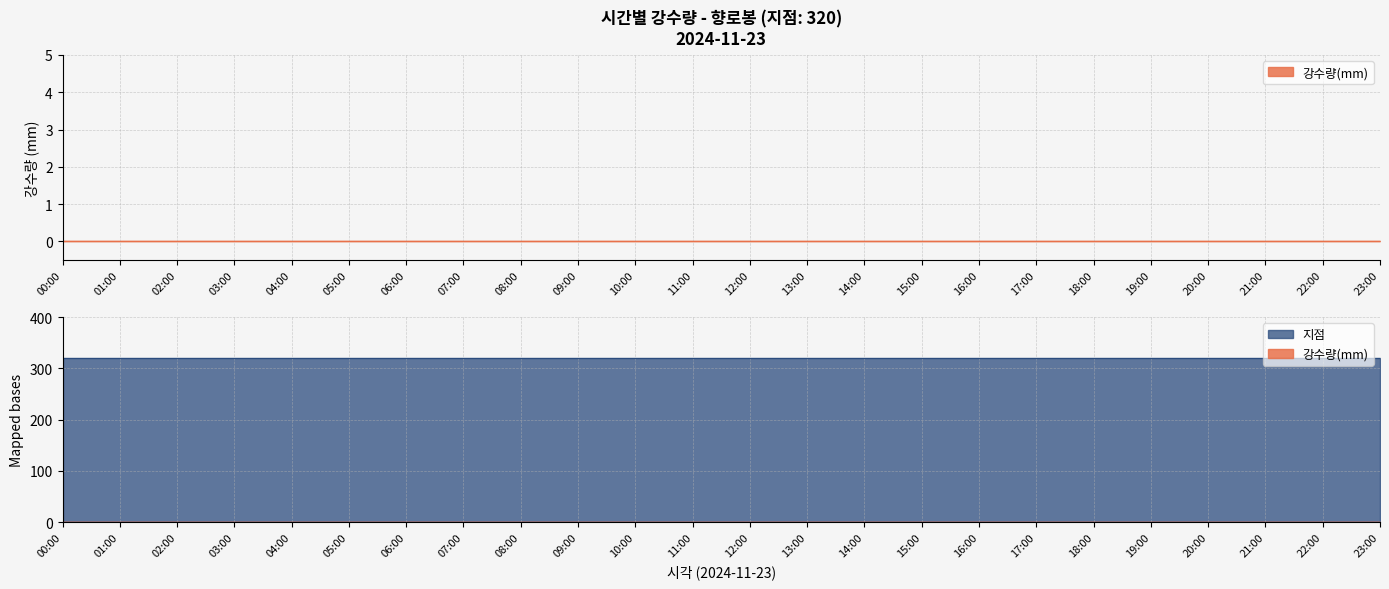

Is the value of 지점 at 14:00 greater than the value of 강수량(mm) at 09:00?

Yes